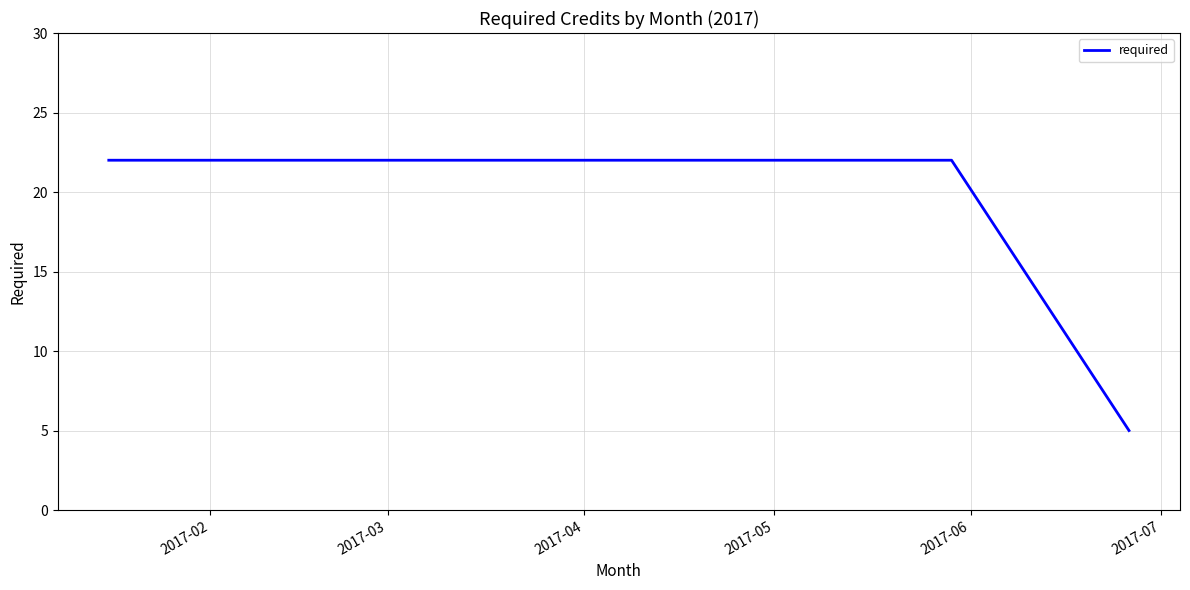

What is the smallest value displayed?

5